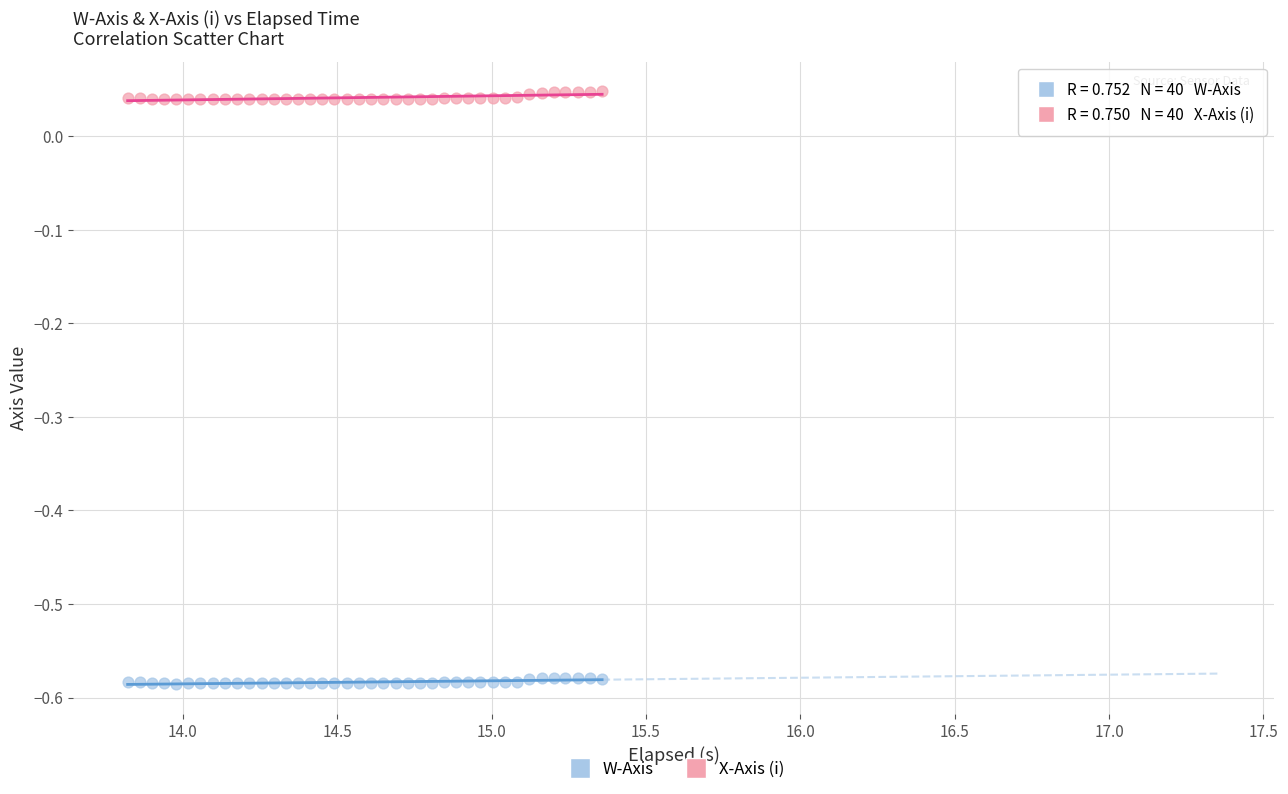

Which series reaches the minimum Y coordinate?

W-Axis